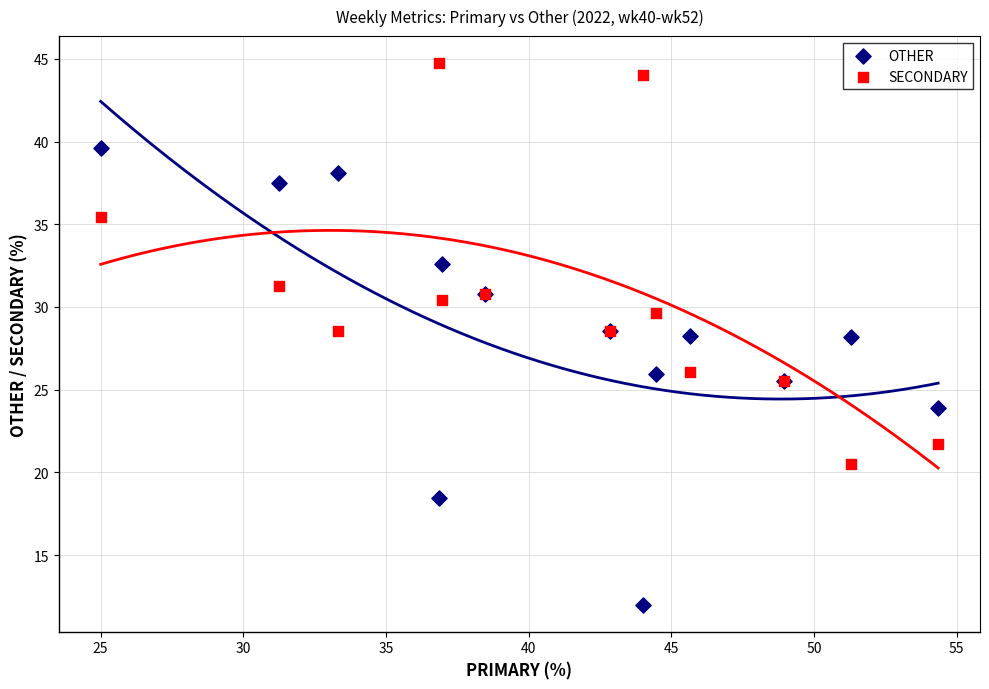

Which series reaches the minimum Y coordinate?

OTHER